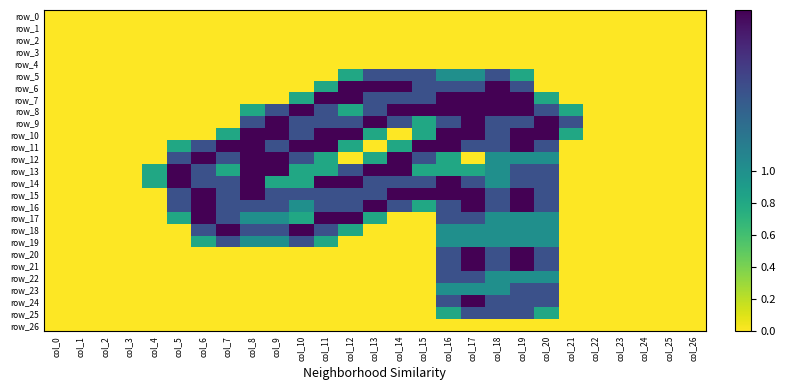

Rank the series at col_14 from lowest to highest value.

row_0, row_1, row_2, row_3, row_4, row_10, row_17, row_18, row_19, row_20, row_21, row_22, row_23, row_24, row_25, row_26, row_11, row_5, row_7, row_9, row_14, row_16, row_6, row_8, row_12, row_13, row_15